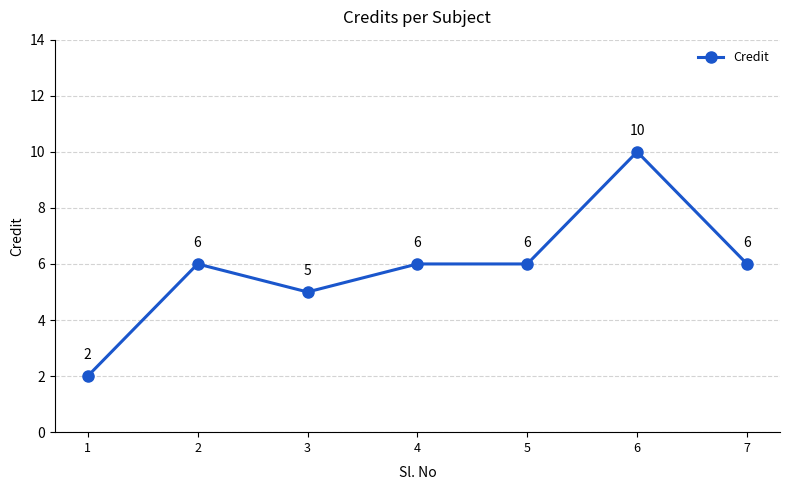

What is the change in value from 1 to 5?

+4